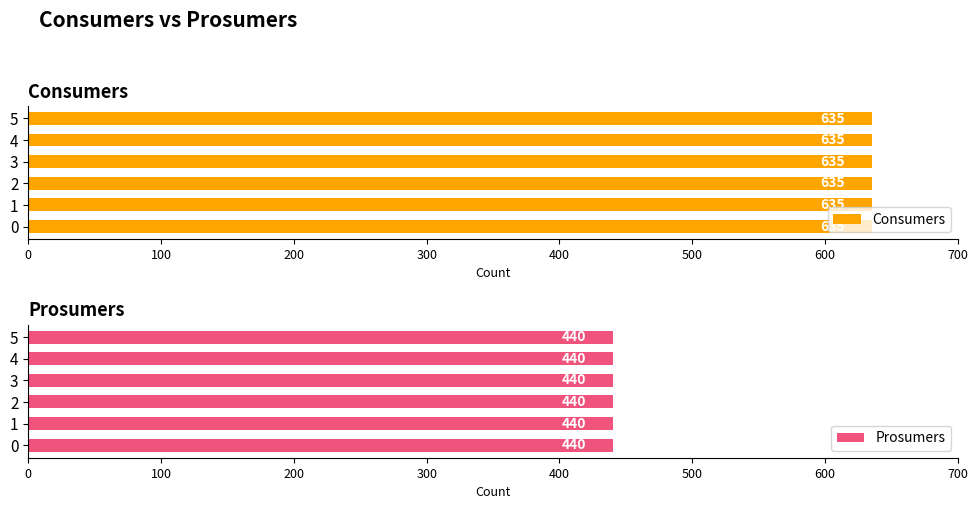

At 9, list the series in order from largest to smallest.

Consumers, Prosumers